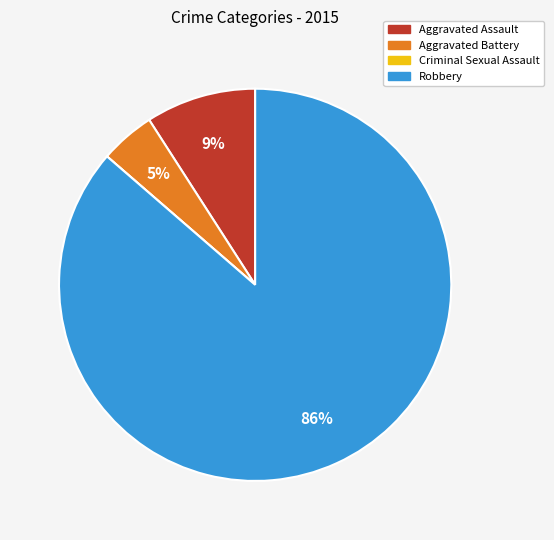

Which has a higher value, Aggravated Assault or Robbery?

Robbery